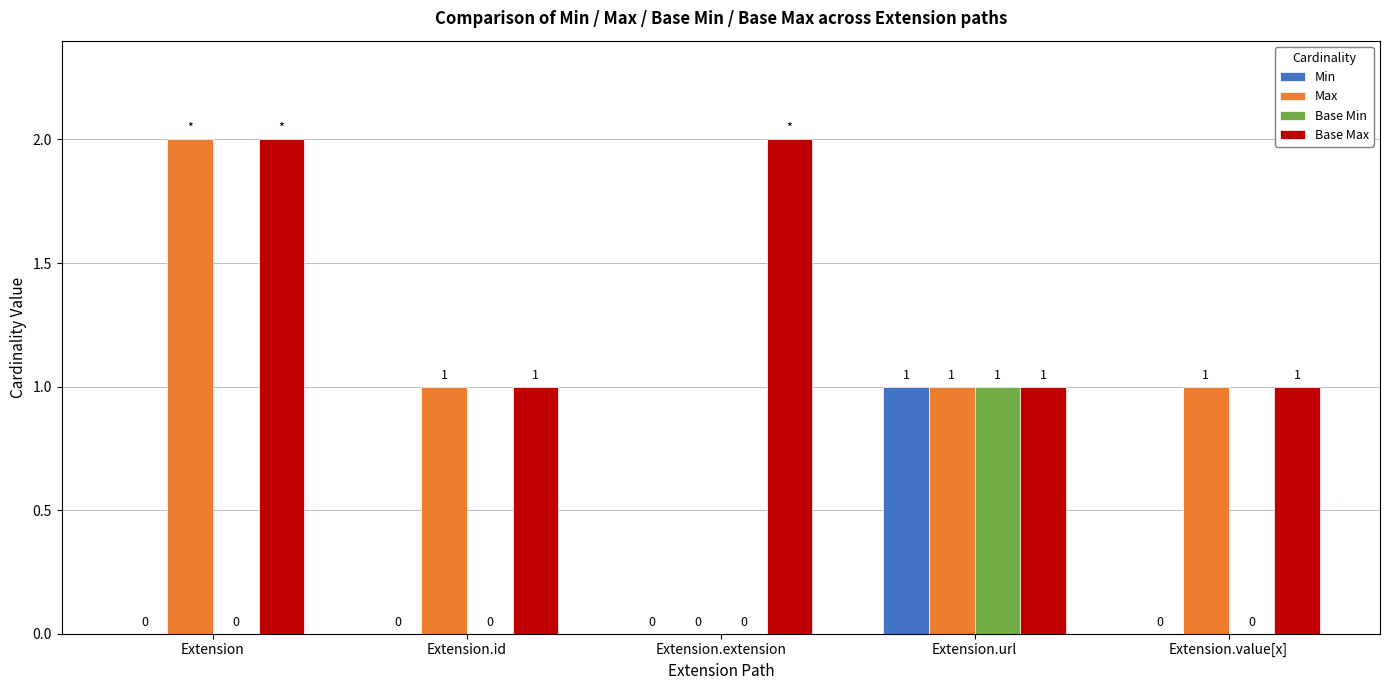

Reading right to left, extract all data points from this chart.

Min: 0	1	0	0	0
Max: 1	1	0	1	2
Base Min: 0	1	0	0	0
Base Max: 1	1	2	1	2